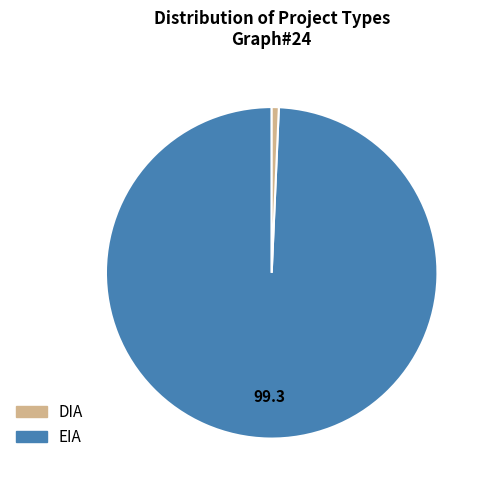

Between EIA and DIA, which is larger?

DIA